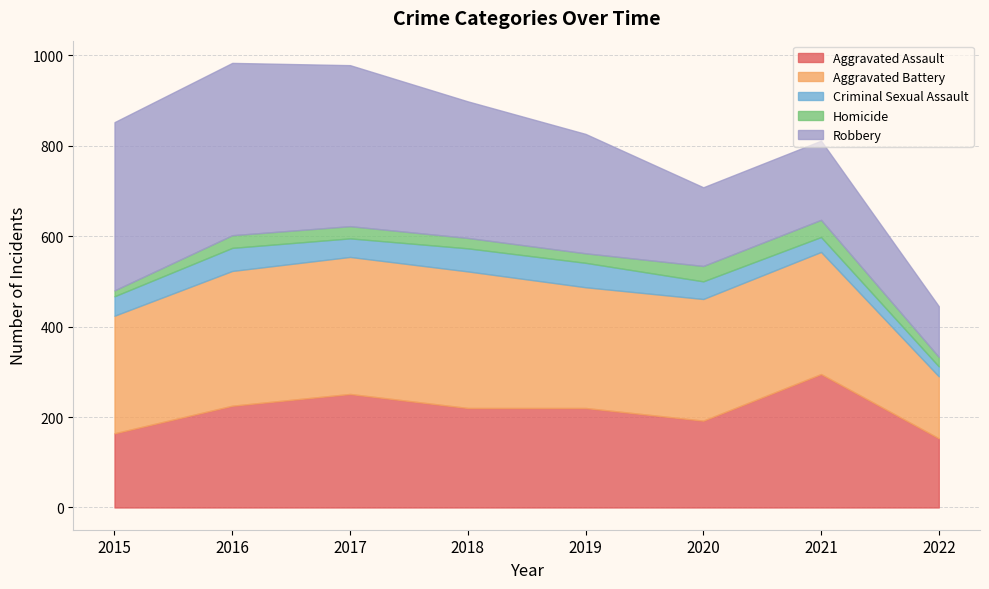

Reading right to left, transcribe all the data shown in this chart.

Aggravated Assault: 2022=153	2021=295	2020=192	2019=220	2018=220	2017=251	2016=225	2015=164
Aggravated Battery: 2022=137	2021=270	2020=269	2019=267	2018=302	2017=303	2016=298	2015=260
Criminal Sexual Assault: 2022=22	2021=33	2020=39	2019=54	2018=51	2017=41	2016=51	2015=43
Homicide: 2022=21	2021=38	2020=34	2019=21	2018=23	2017=27	2016=28	2015=13
Robbery: 2022=112	2021=175	2020=174	2019=264	2018=302	2017=356	2016=381	2015=372